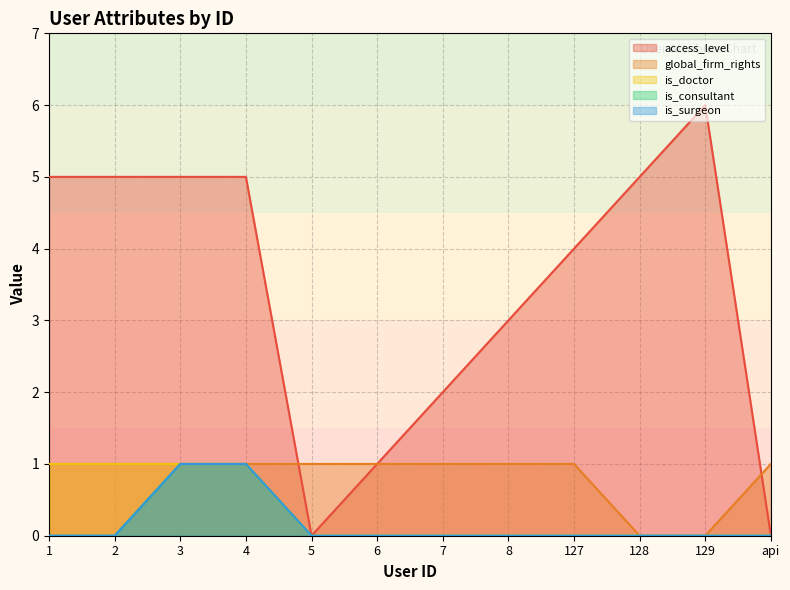

What is the sum of the access_level values at 3 and 5?

5